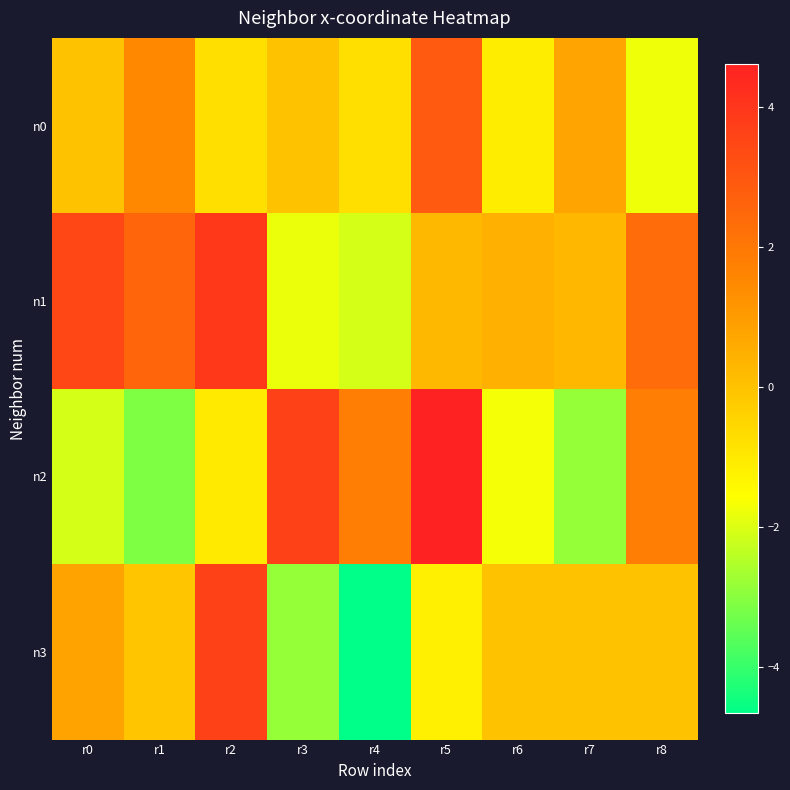

How many series are shown in this chart?

4